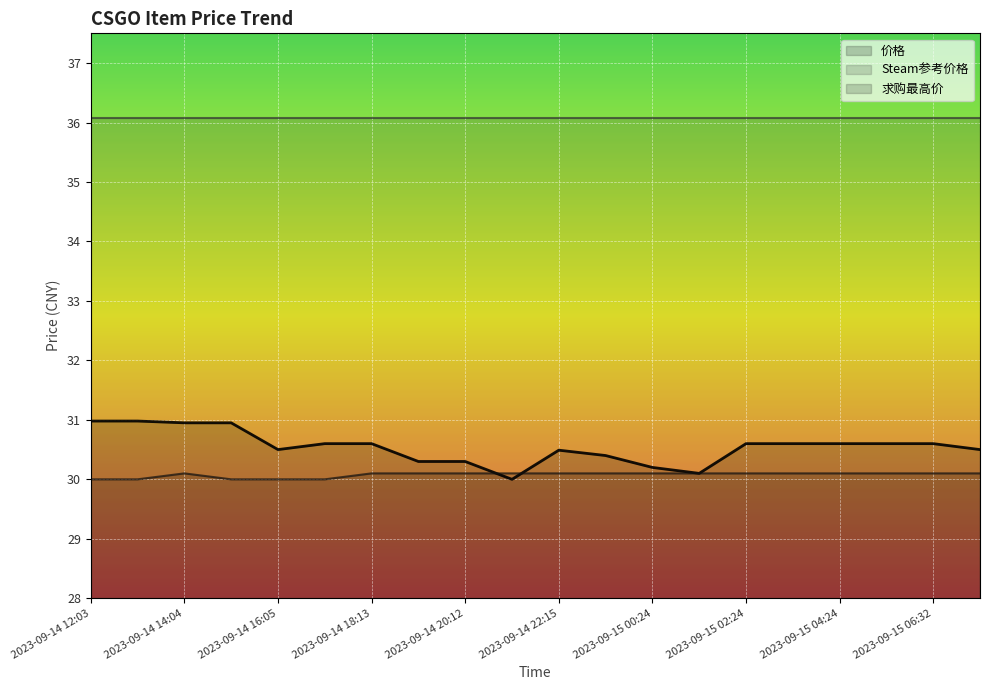

At how many categories does at least one series exceed 30?

20